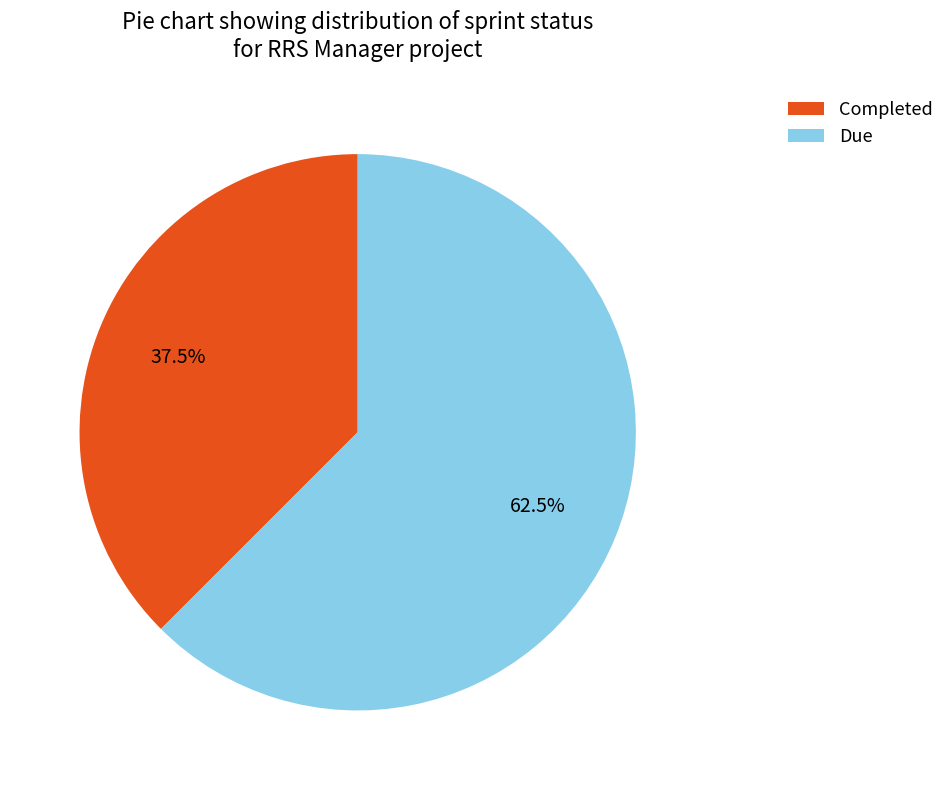

Does Due represent more than half of the total?

Yes